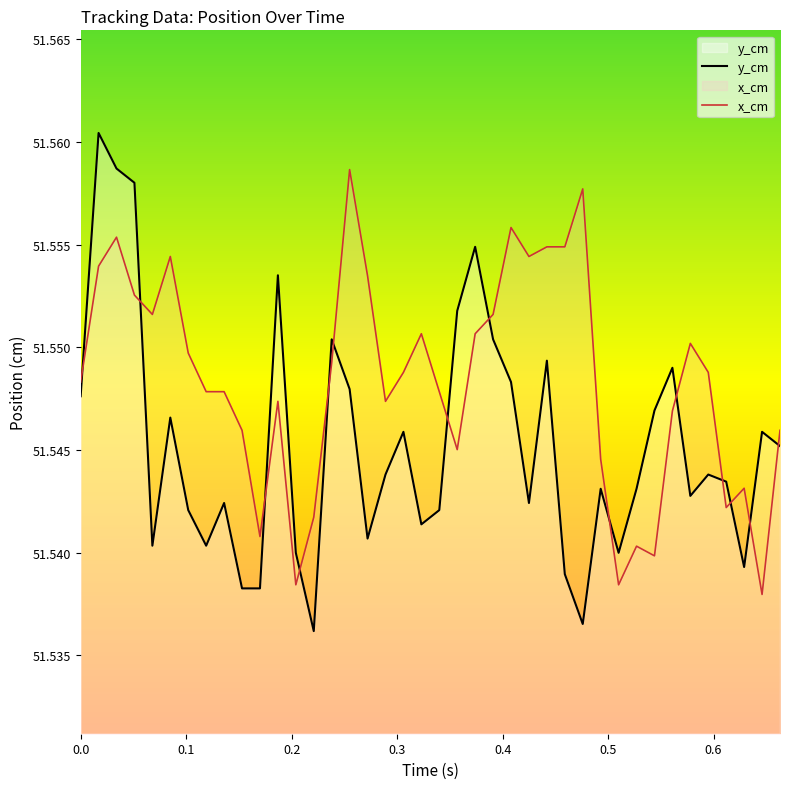

Which series has the largest total across all categories?

x_cm